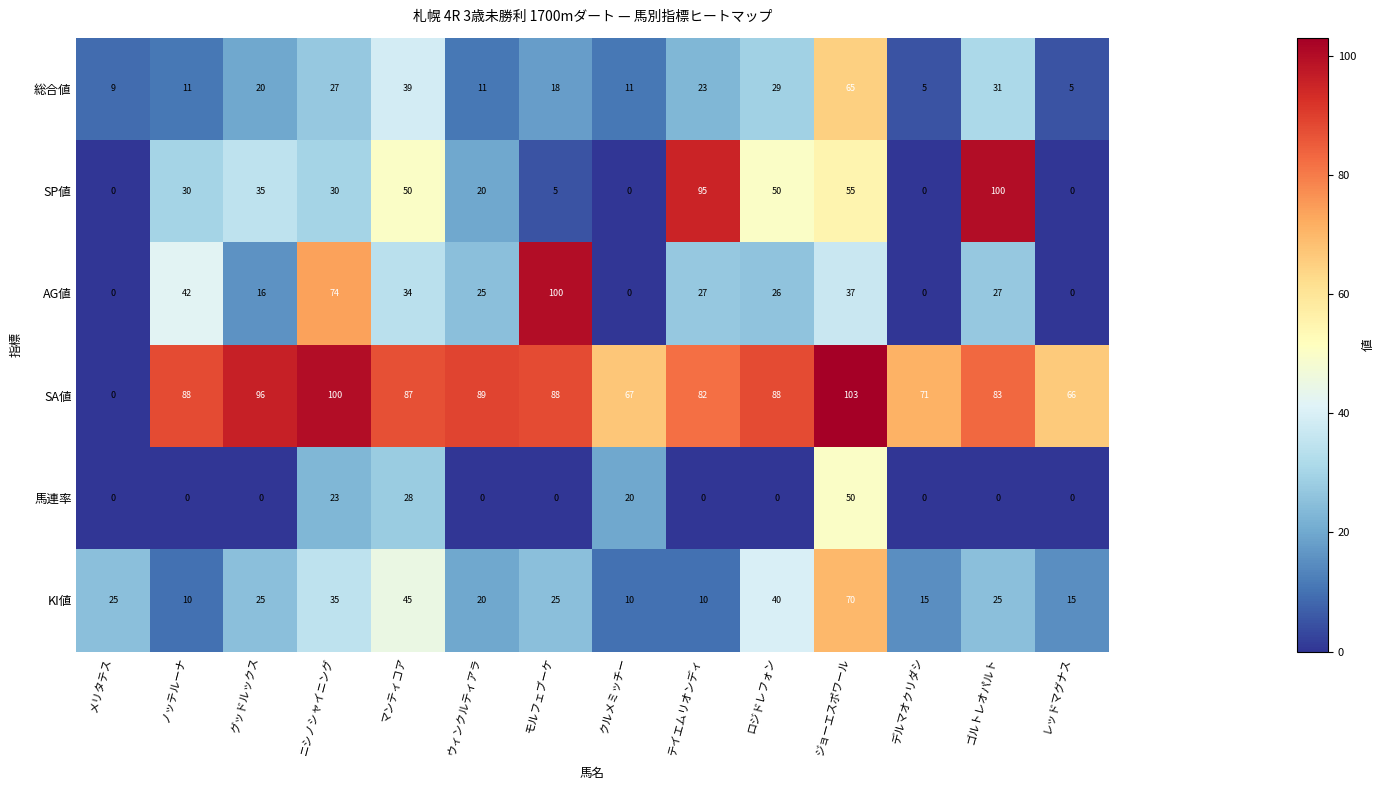

At ニシノシャイニング, list the series in order from smallest to largest.

馬連率, 総合値, SP値, KI値, AG値, SA値